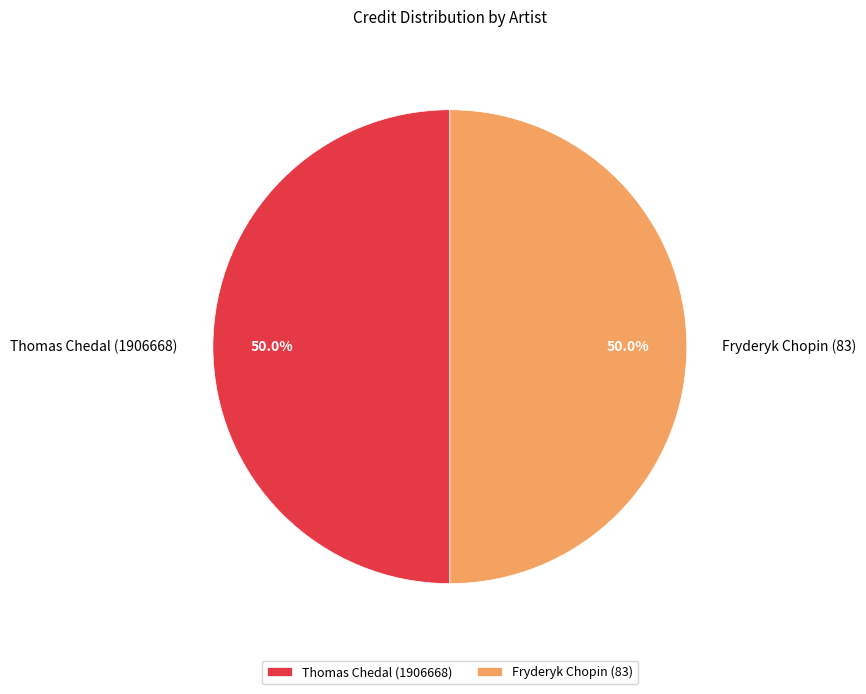

To the nearest percent, what portion does Thomas Chedal (1906668) represent?

50%